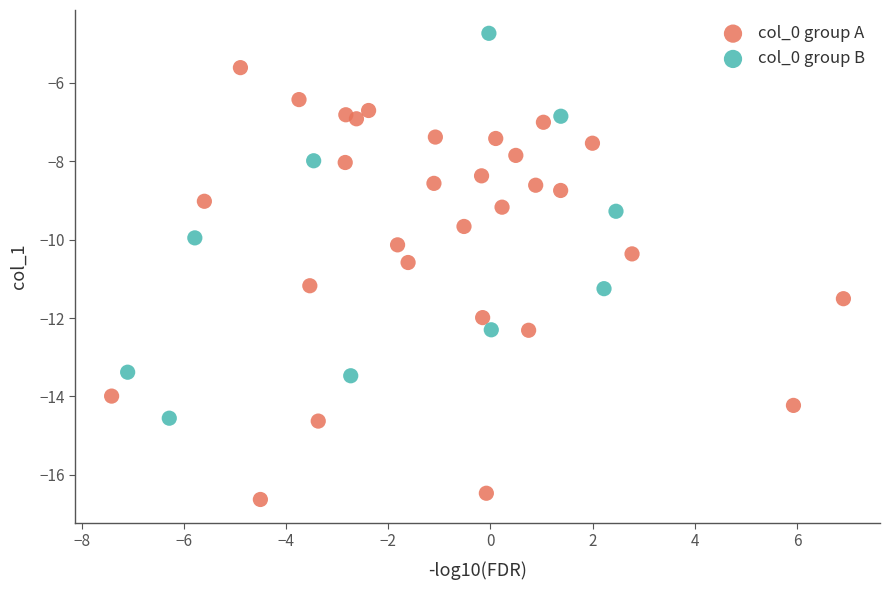

Which series reaches the minimum Y coordinate?

col_0 group A